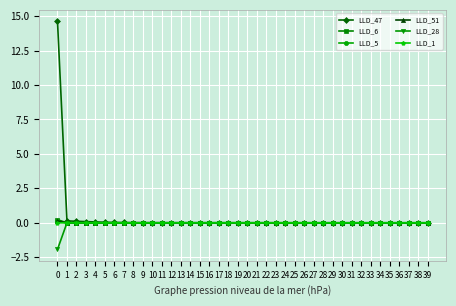

Is this an area chart (filled region under the line)?

No